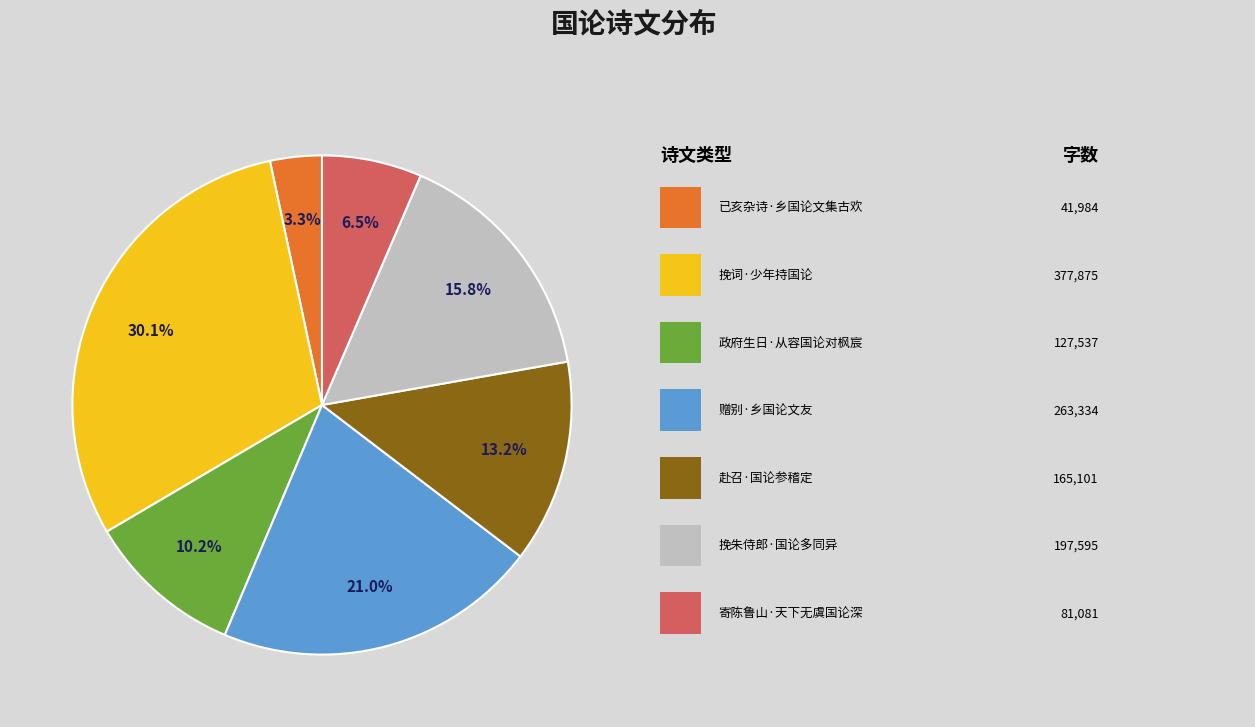

Is there a majority slice in this chart?

No